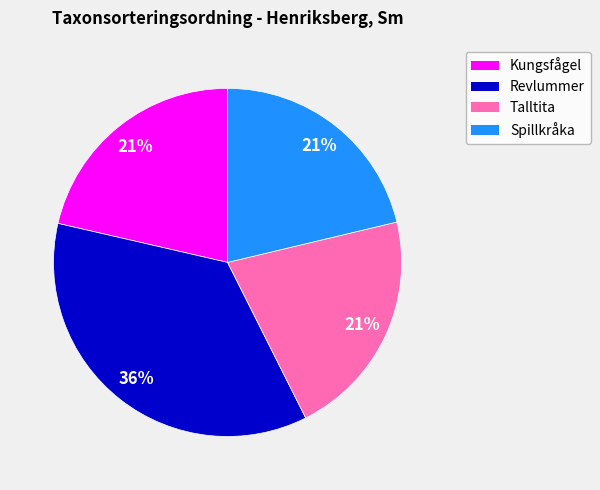

To the nearest percent, what is the difference between the largest and smallest slice percentages?

15%